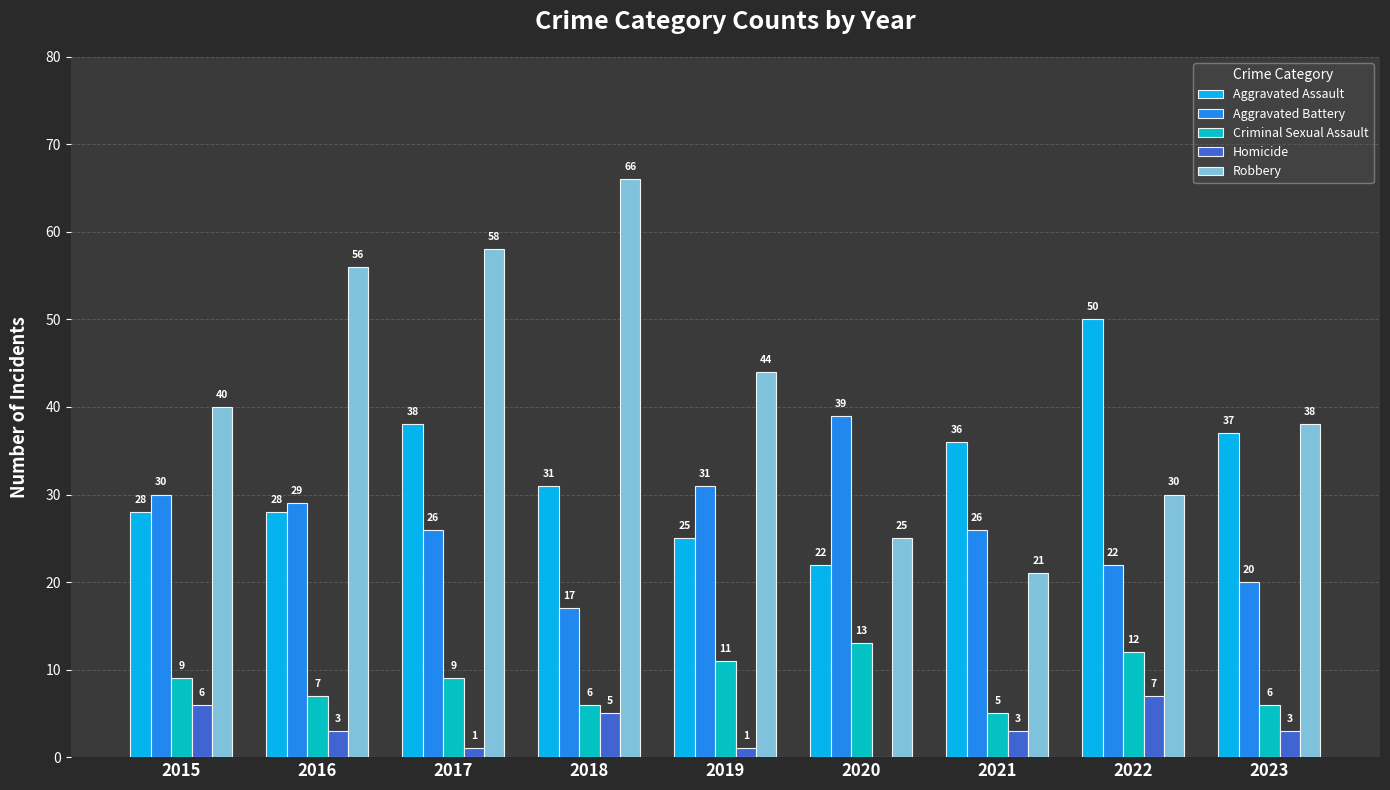

What value does the Homicide series have at 2018?

5